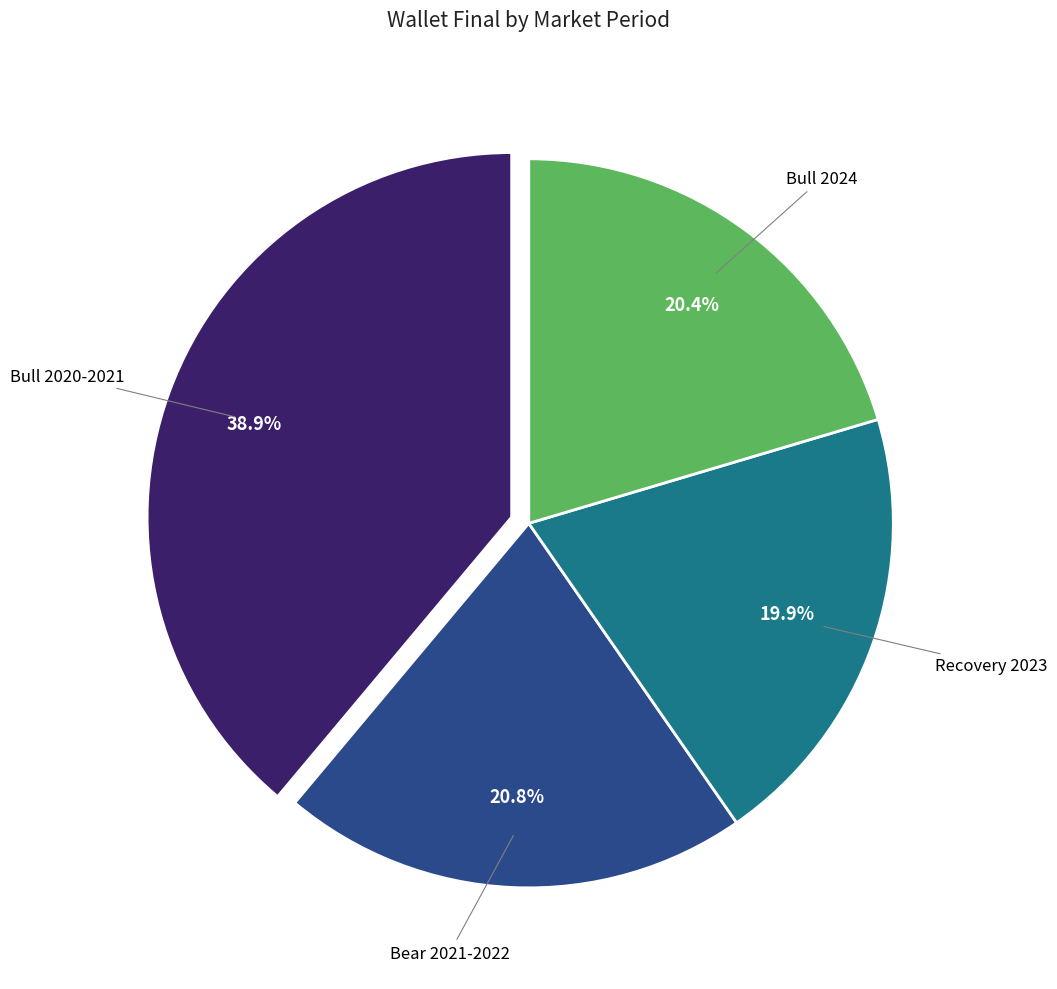

How many segments does this pie chart have?

4